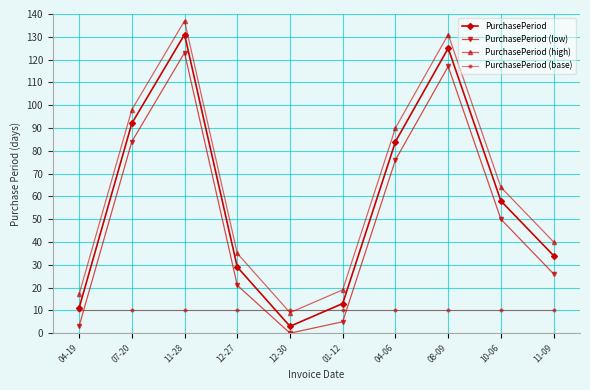

What is the average value of the PurchasePeriod (high) series?

64